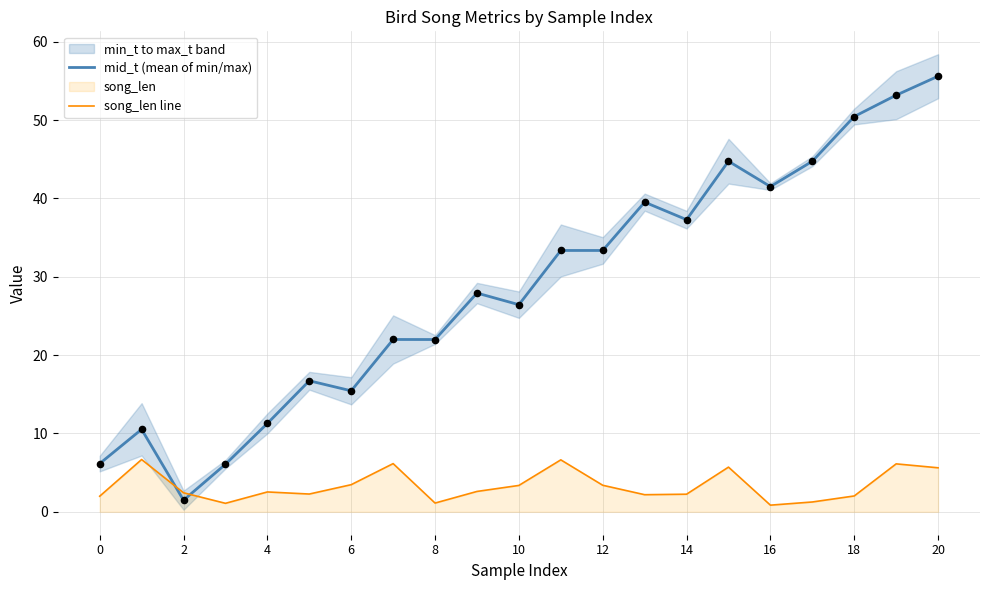

Which series has the widest spread of Y values?

mid_t (mean of min/max)